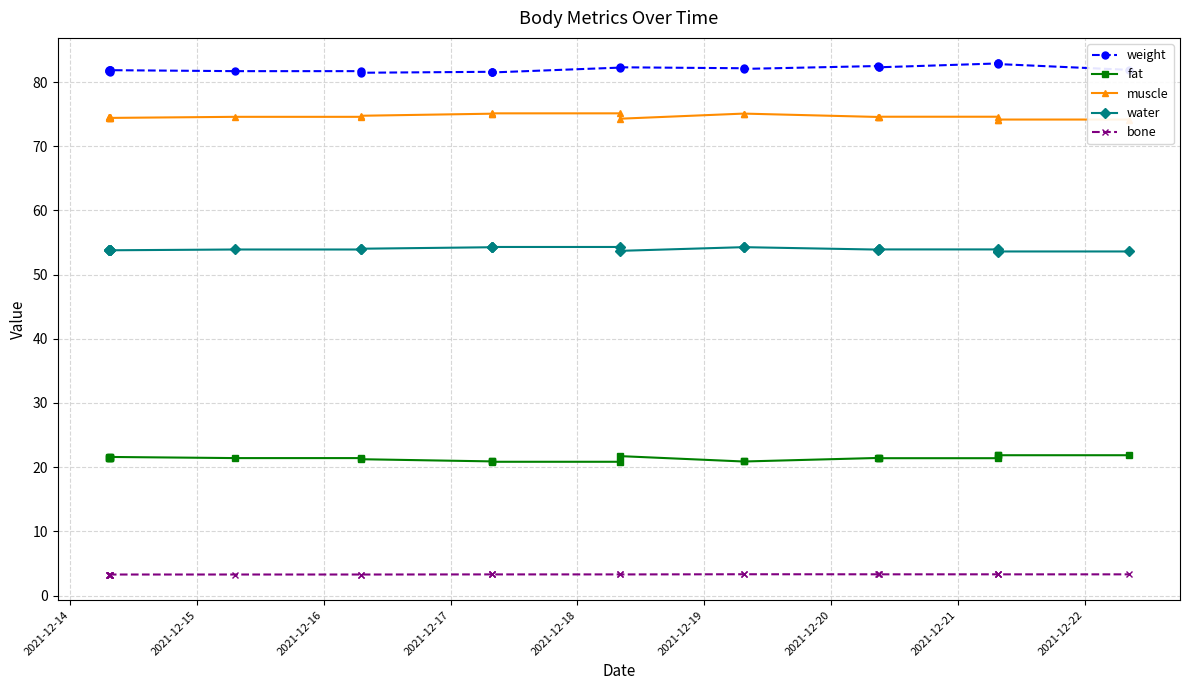

What is the smallest value displayed?

3.3